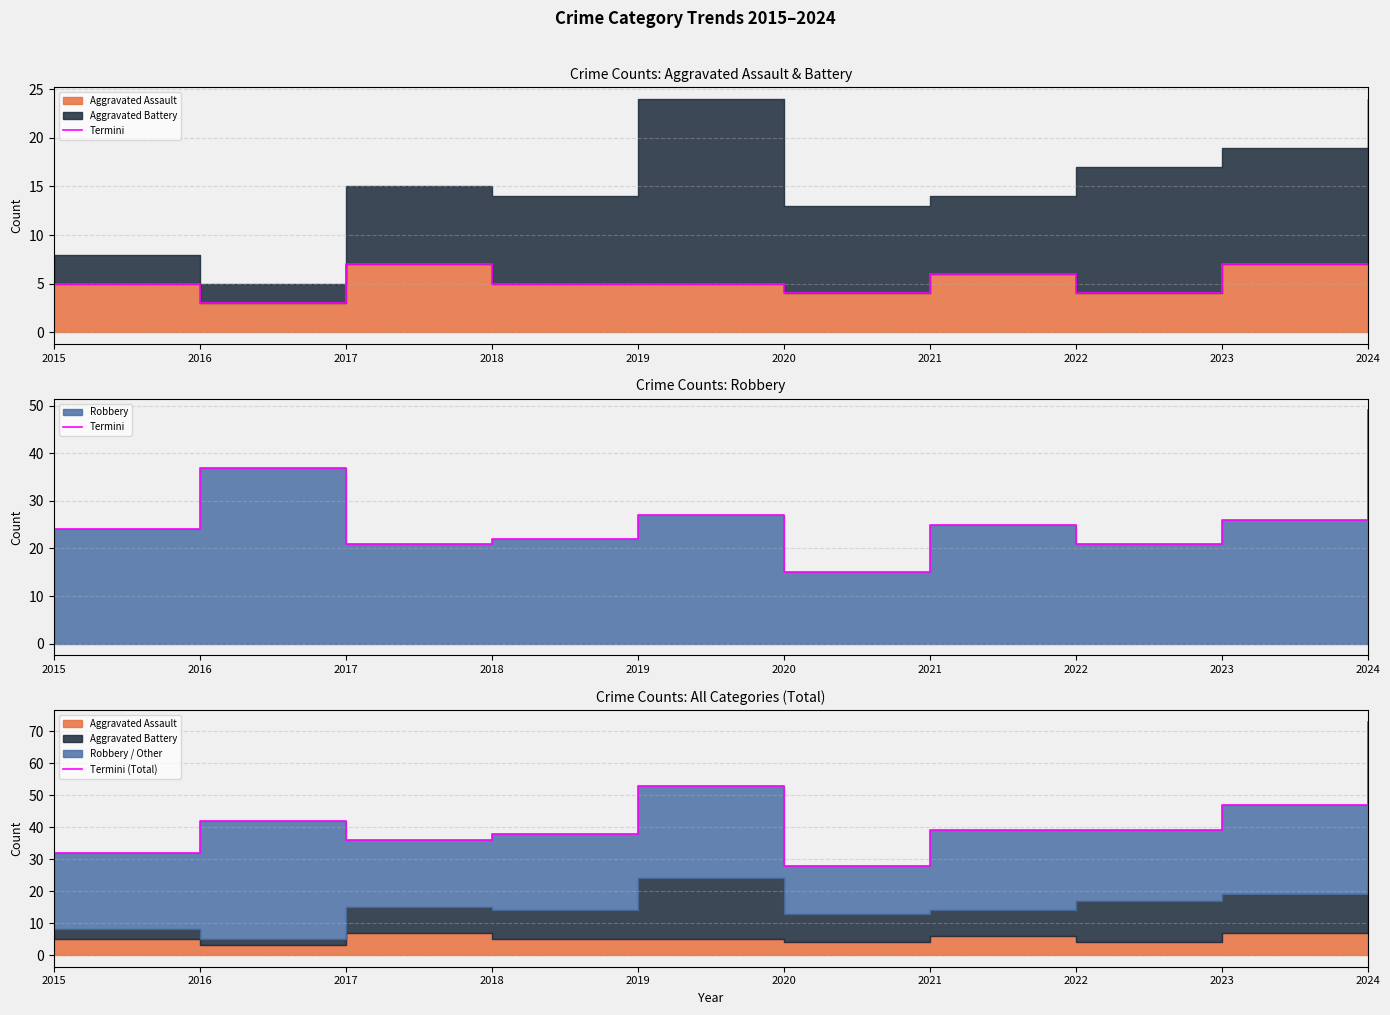

What is the difference between the maximum and minimum values in the Termini (Total) series?

45